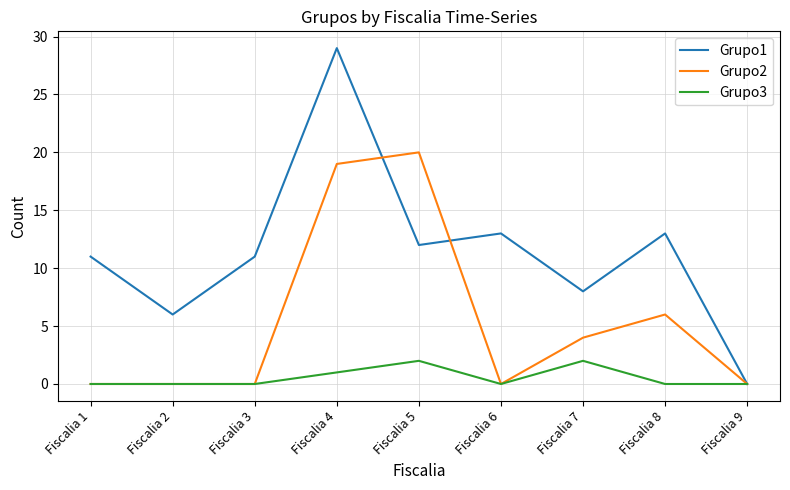

What is the total value across all series at Fiscalia 7?

14